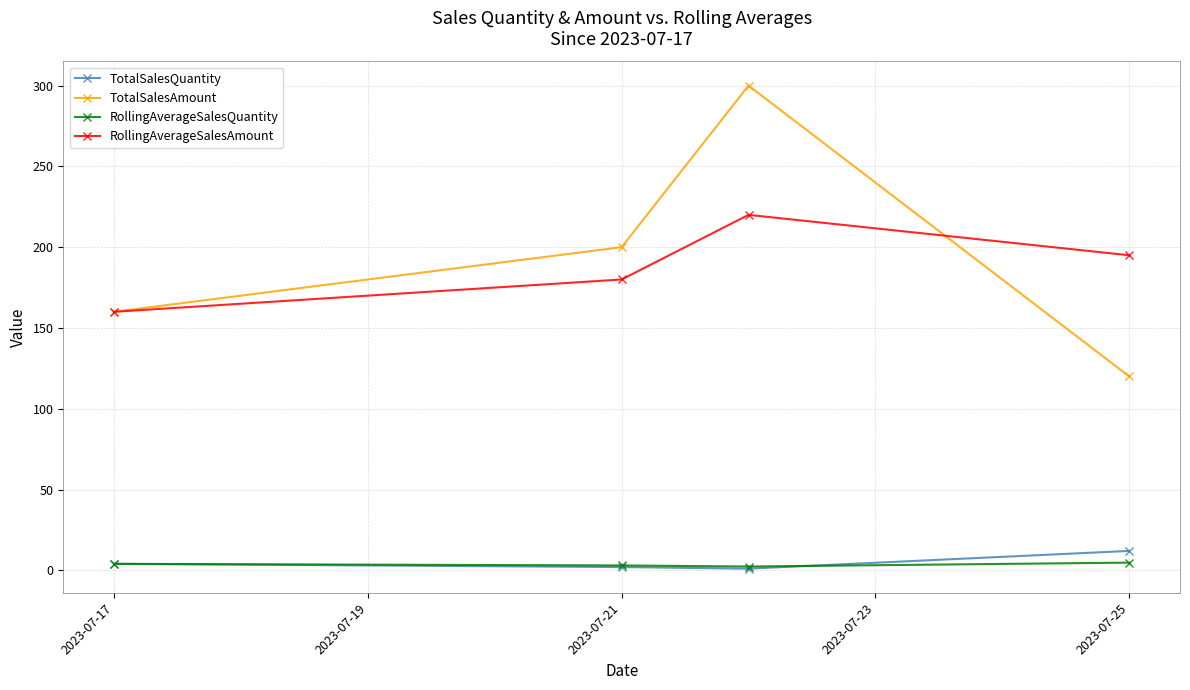

At how many categories does at least one series exceed 154?

4